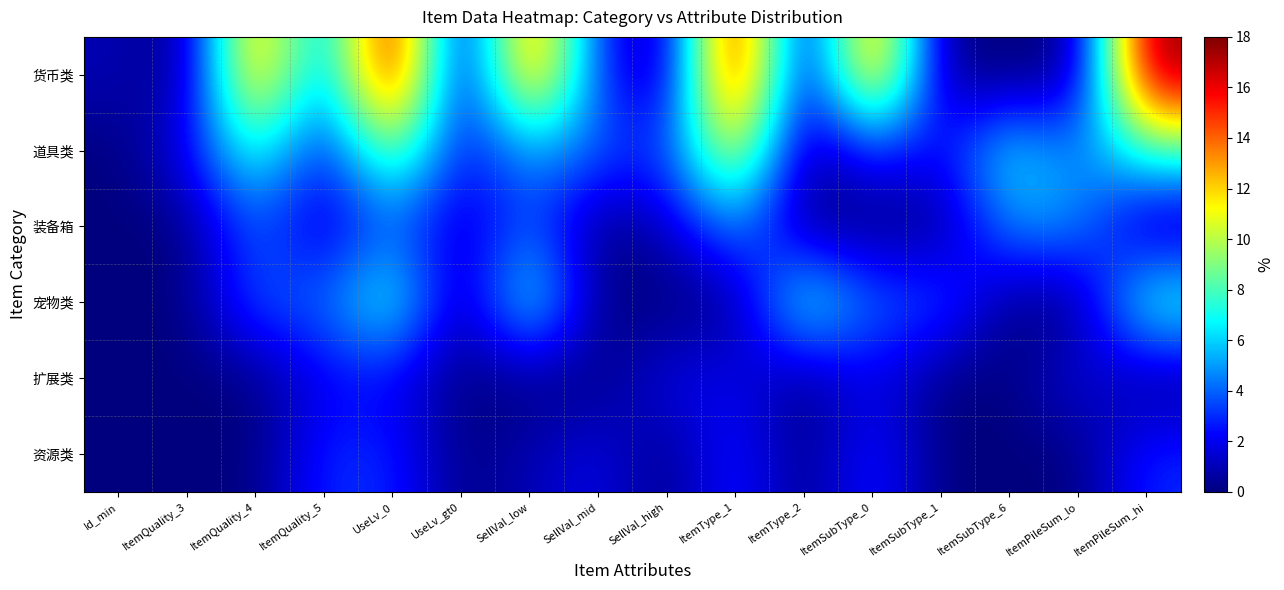

What is the total value across all series at ItemQuality_3?

2